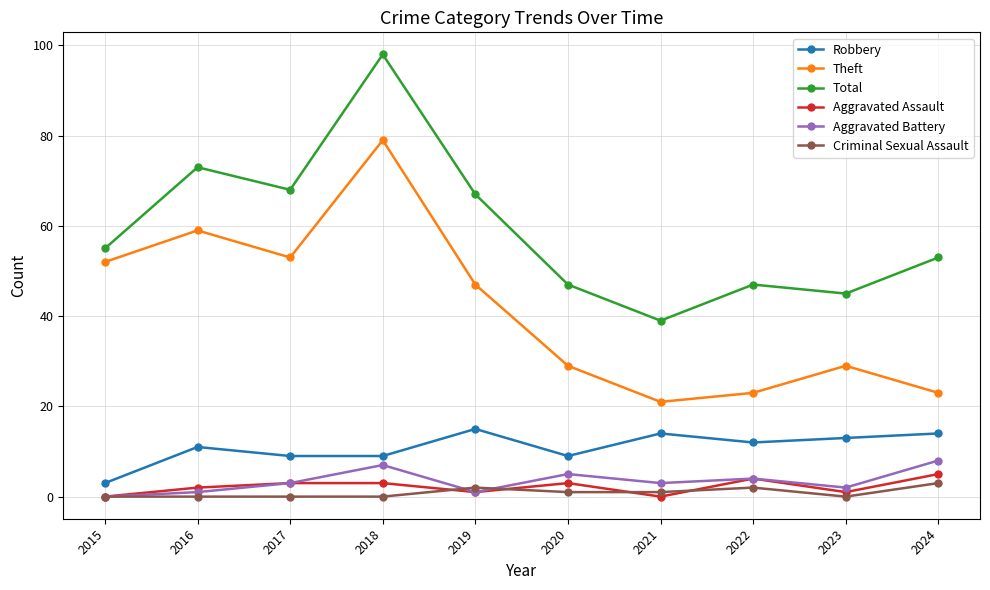

The value of Total at 2015 is 55. True or false?

True